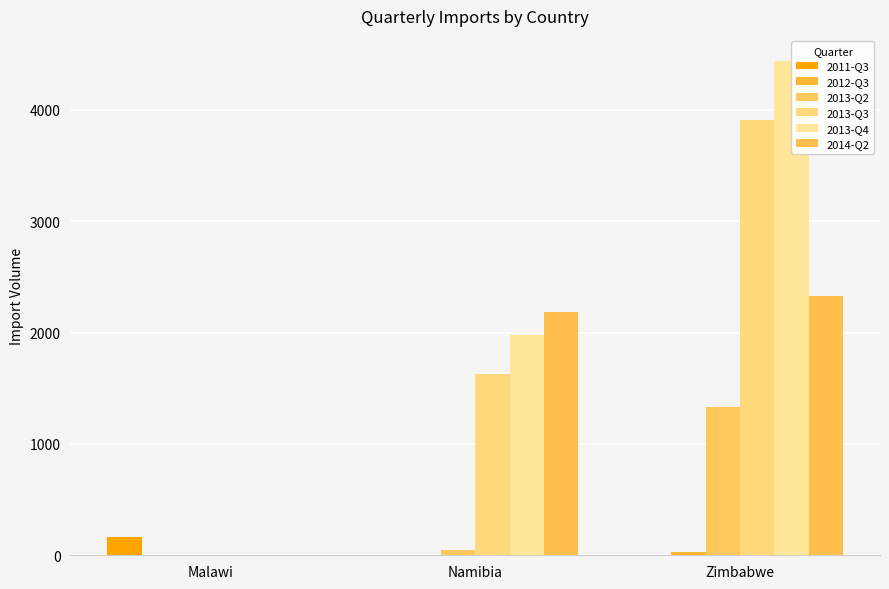

Reading left to right, list all the values displayed in this chart.

2011-Q3: 166	0	0
2012-Q3: 0	1	28
2013-Q2: 0	50	1336
2013-Q3: 0	1625	3909
2013-Q4: 0	1982	4442
2014-Q2: 0	2181	2332